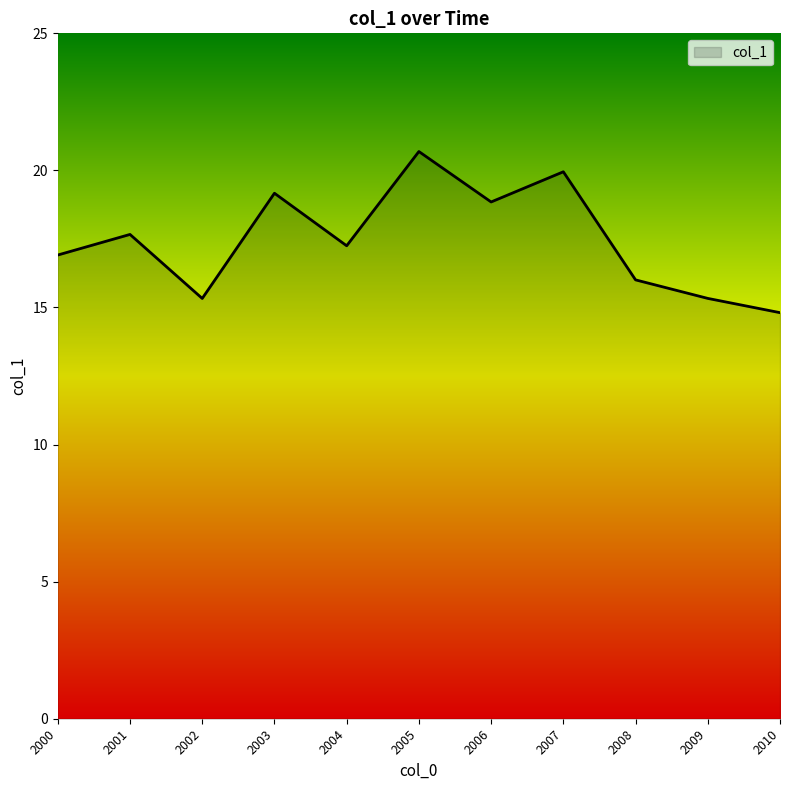

What is the greatest value displayed?

20.7